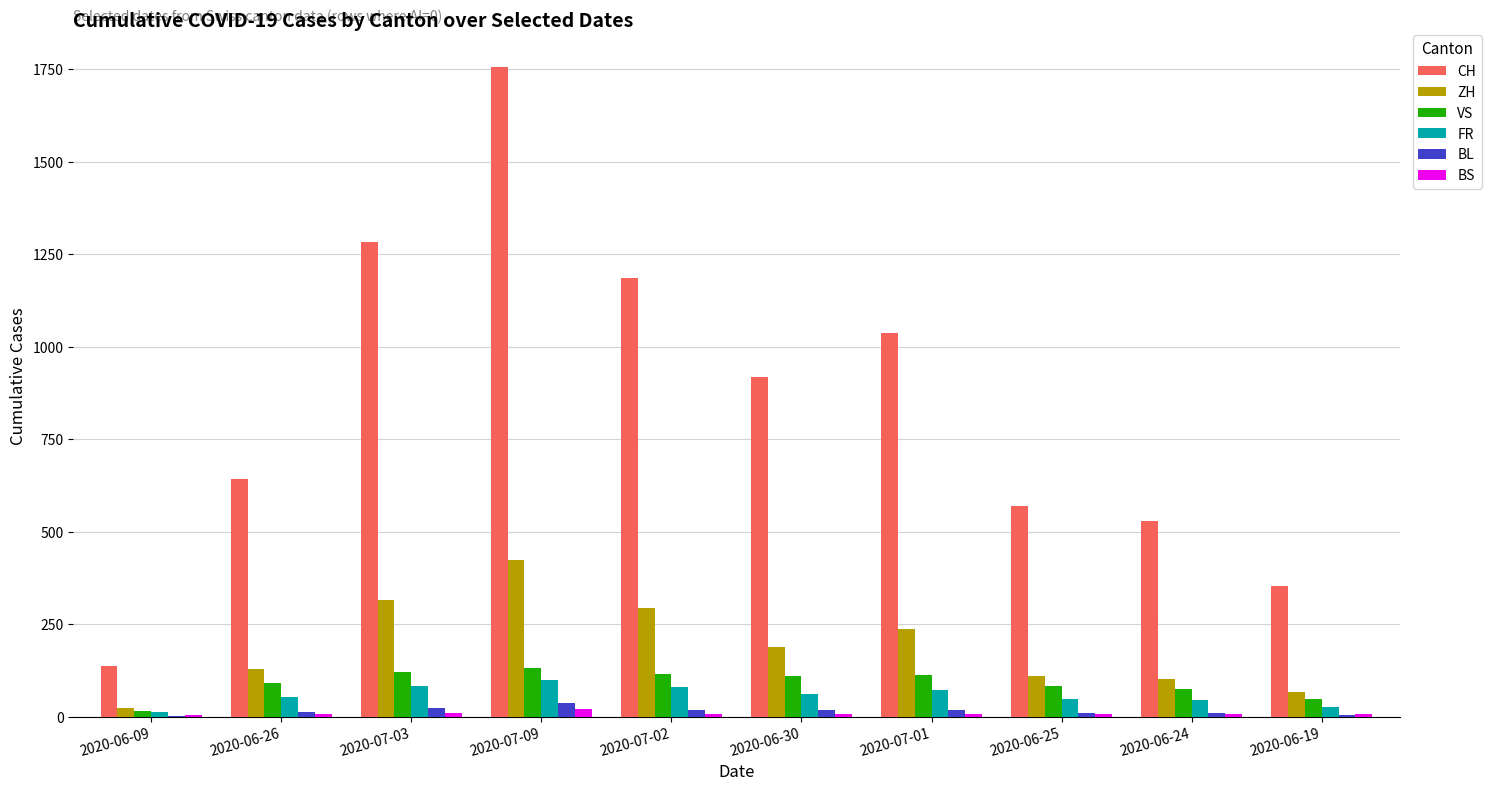

Read the VS value at 2020-07-03, to the nearest 50.

100